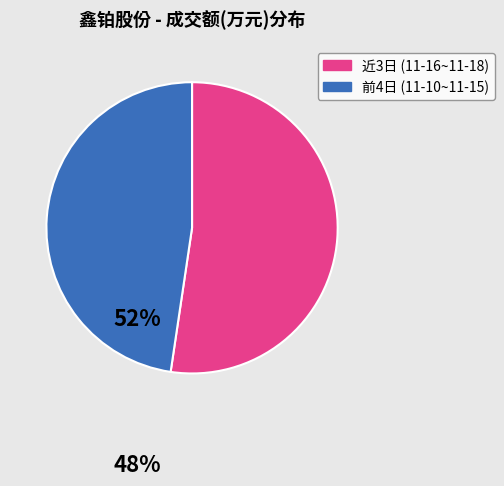

Is there a majority slice in this chart?

Yes